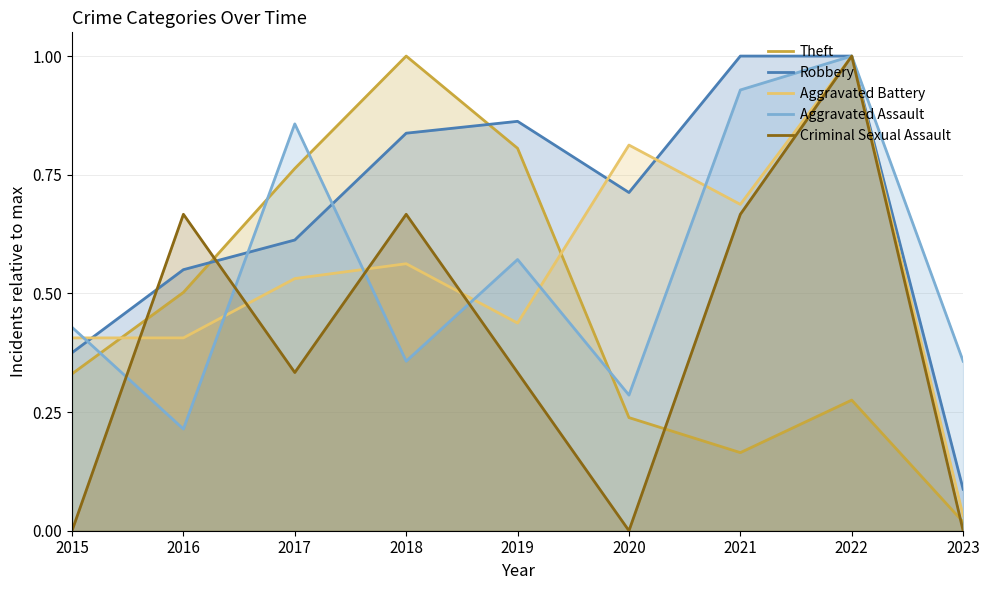

At which category does the chart reach its peak across all series?

2018